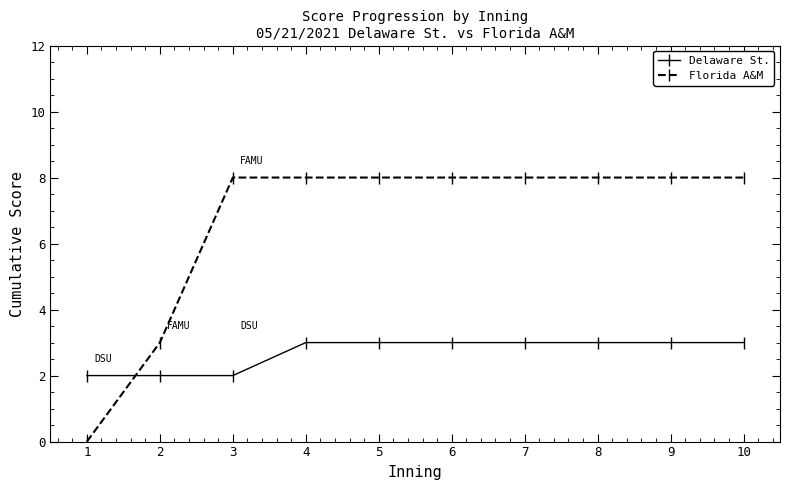

How many lines are shown in the chart?

2